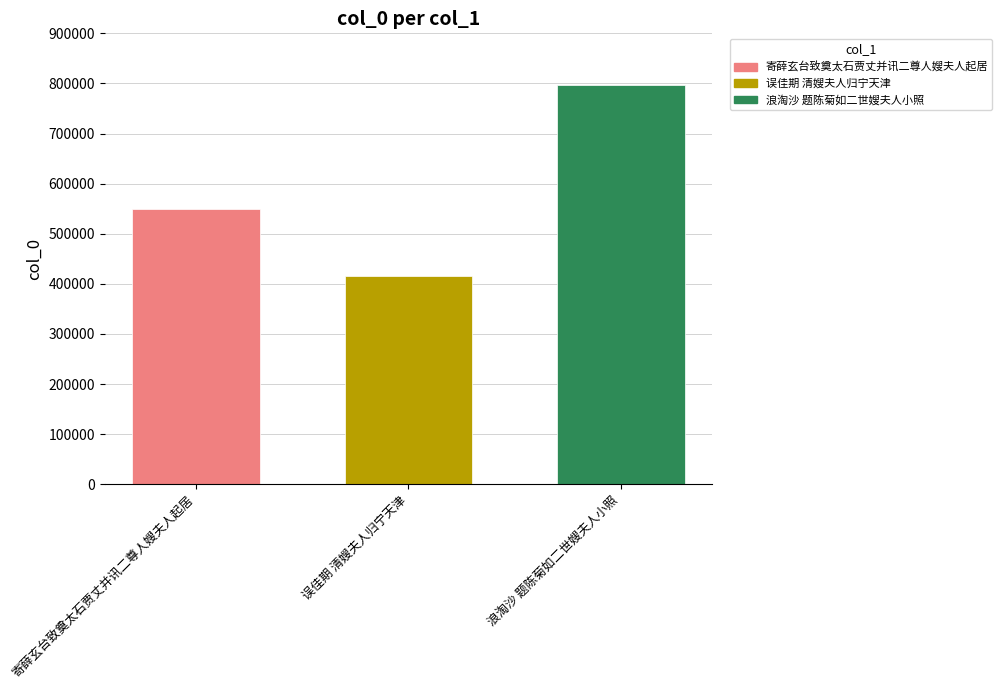

Which has a higher value, 浪淘沙 题陈菊如二世嫂夫人小照 or 误佳期 清嫂夫人归宁天津?

浪淘沙 题陈菊如二世嫂夫人小照